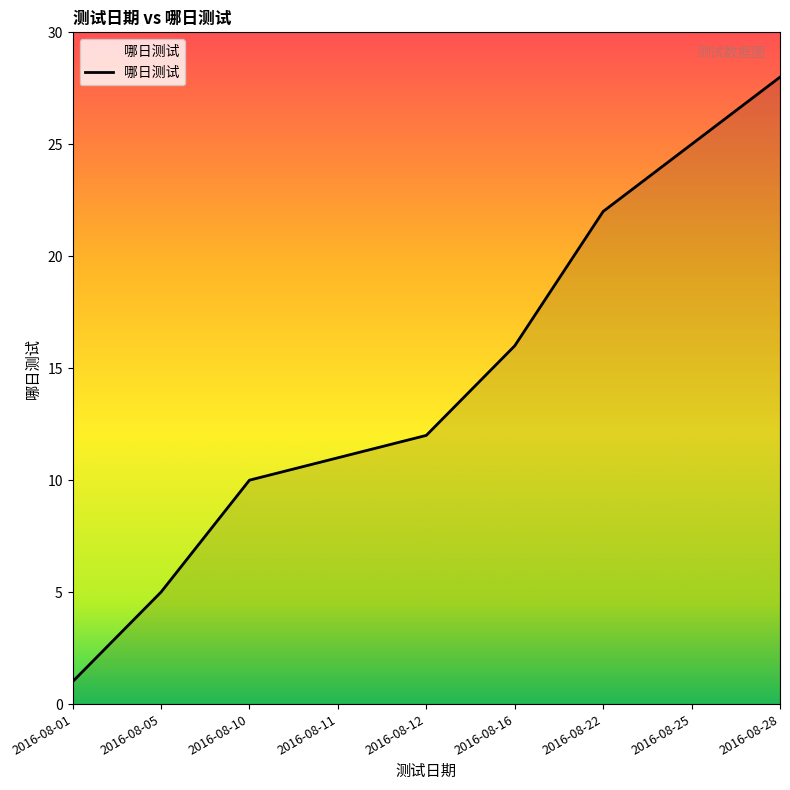

What is the minimum value shown in the chart?

1